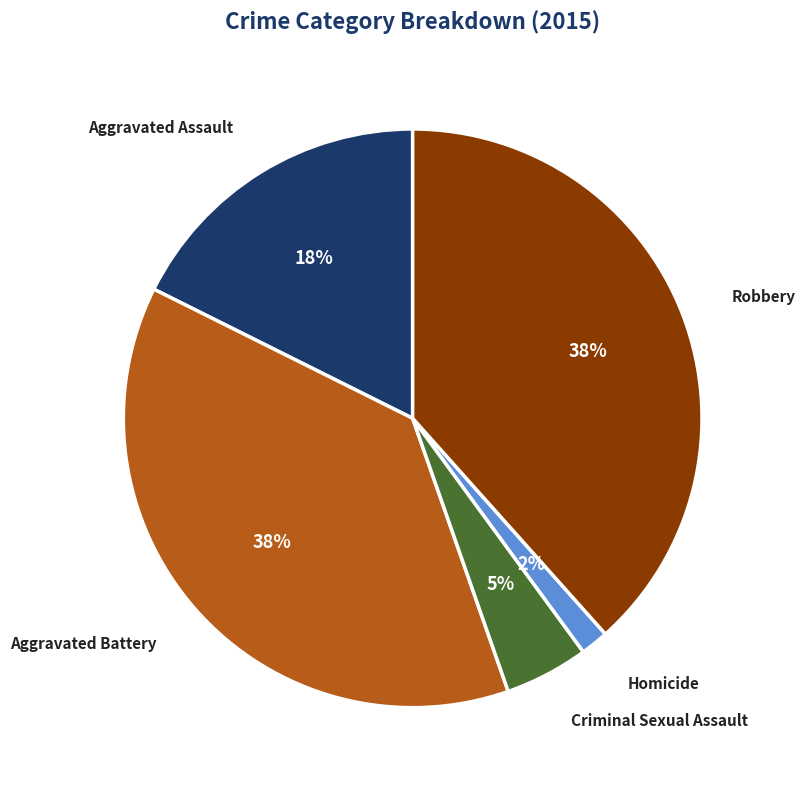

Which category has the smallest portion of the pie?

Homicide